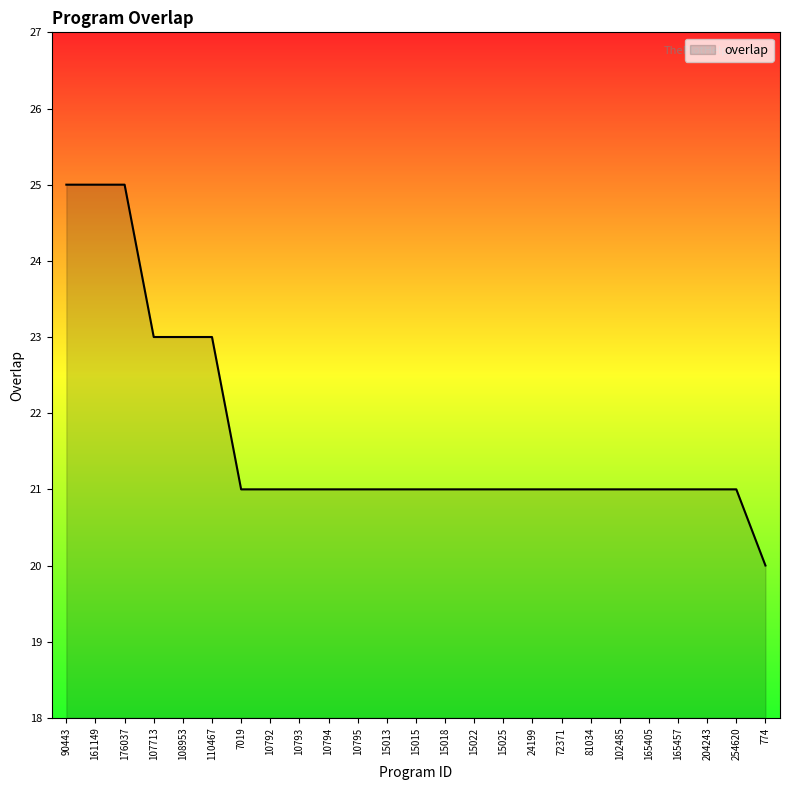

How many lines are shown in the chart?

1